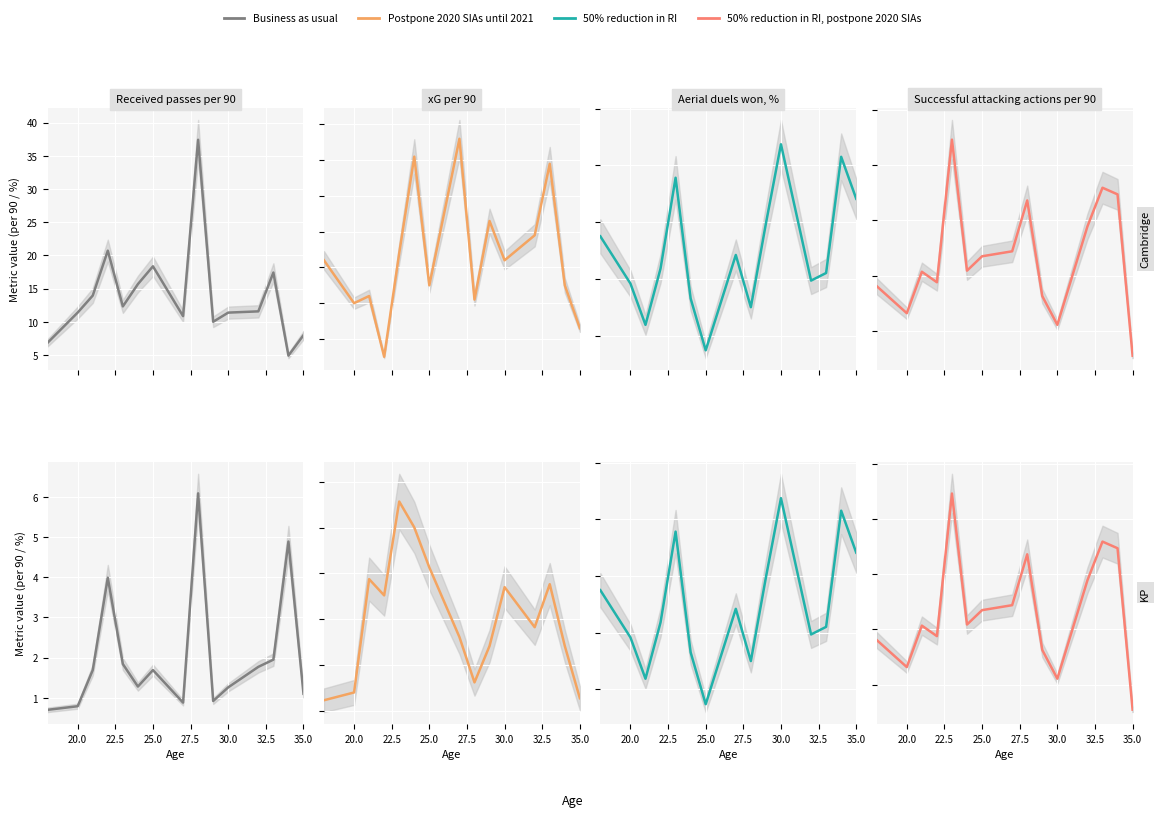

What is the sum of the 50% reduction in RI, postpone 2020 SIAs values at 27.5 and 35.0?

6.9